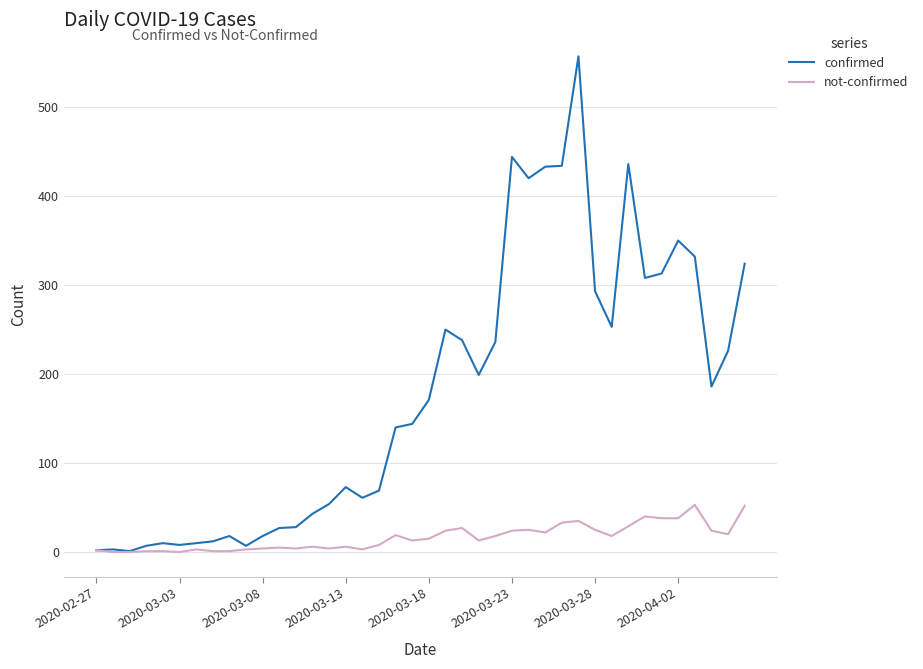

Which series has the widest spread of values?

confirmed